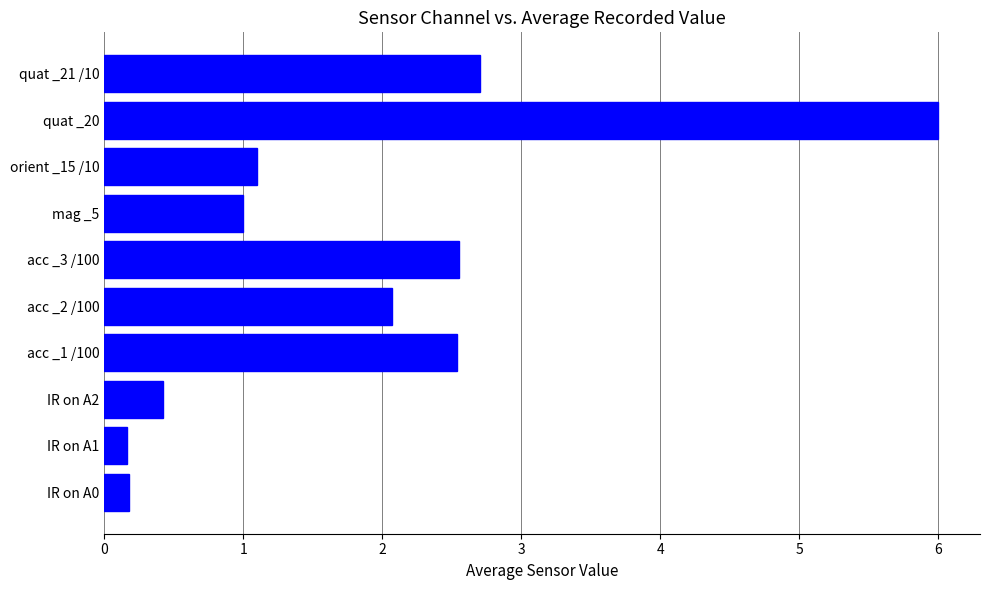

What is the difference between the maximum and minimum values?

5.8